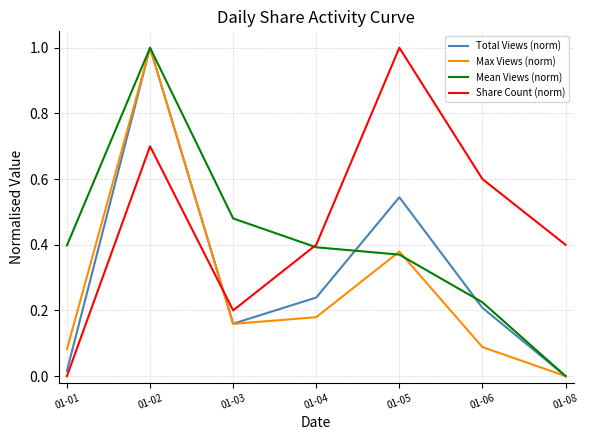

Which series has the largest total across all categories?

Share Count (norm)